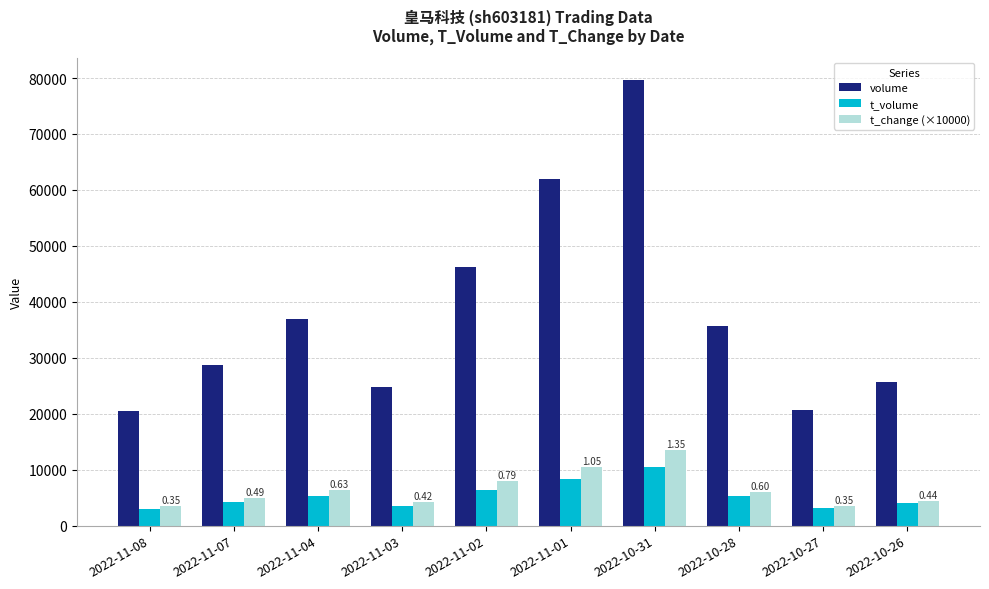

What is the label of the 5th bar from the right?

2022-11-01